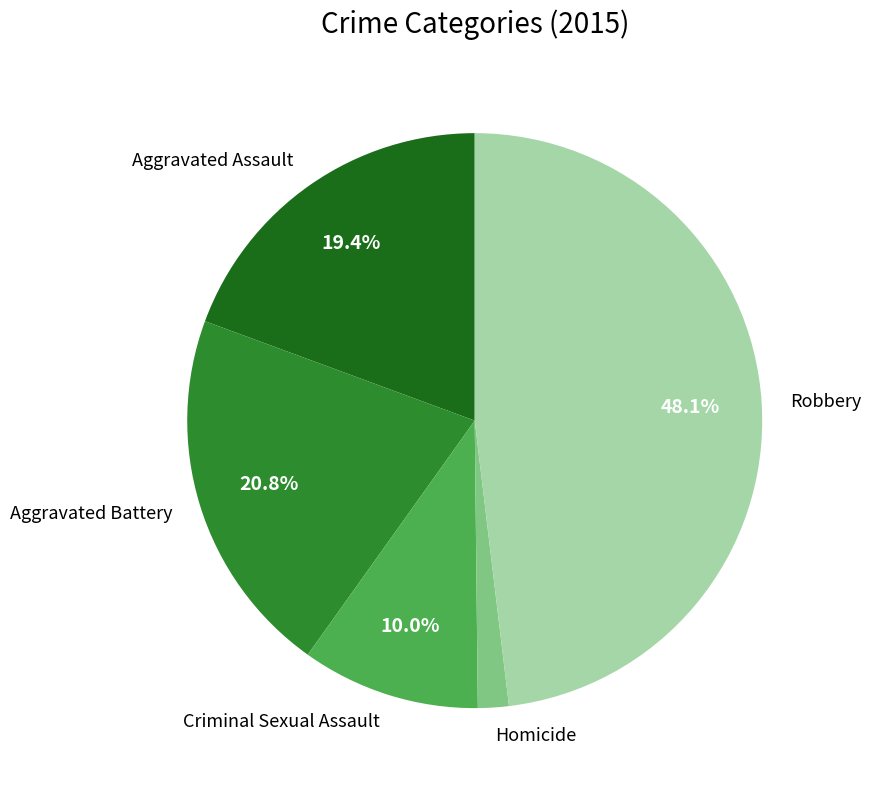

Between Homicide and Robbery, which is larger?

Robbery